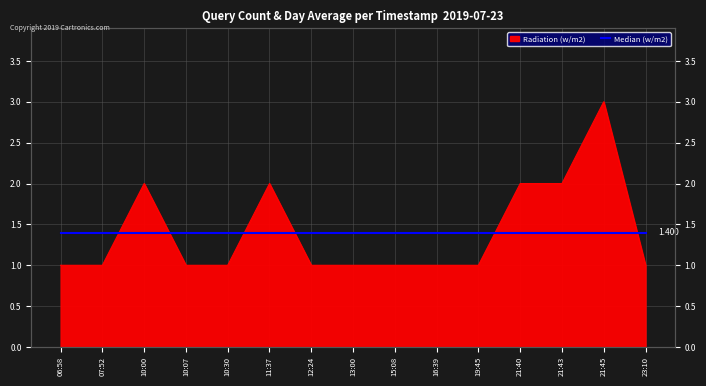

The value at 15:08 is 1. True or false?

False